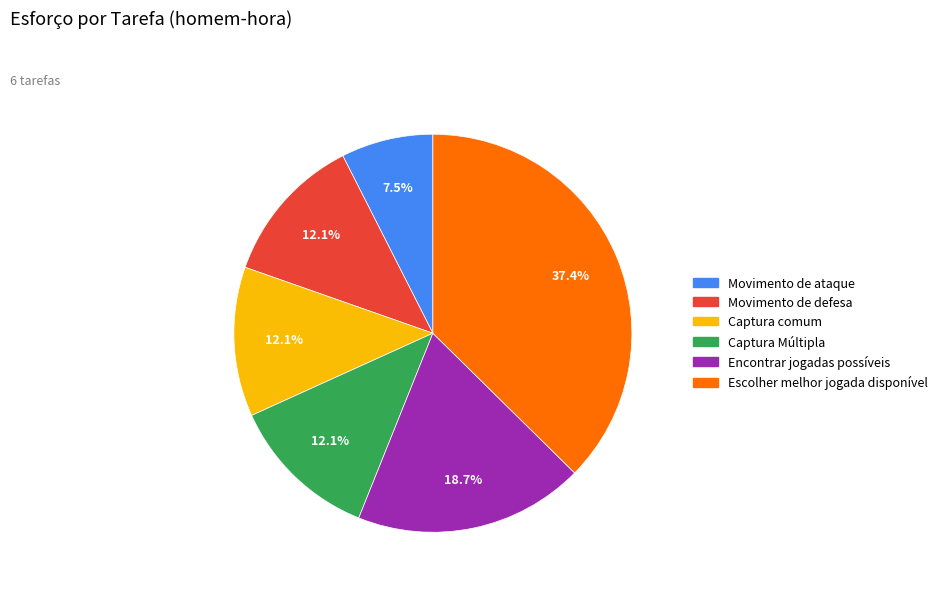

To the nearest percent, what is the combined percentage of Encontrar jogadas possíveis and Captura Múltipla?

31%